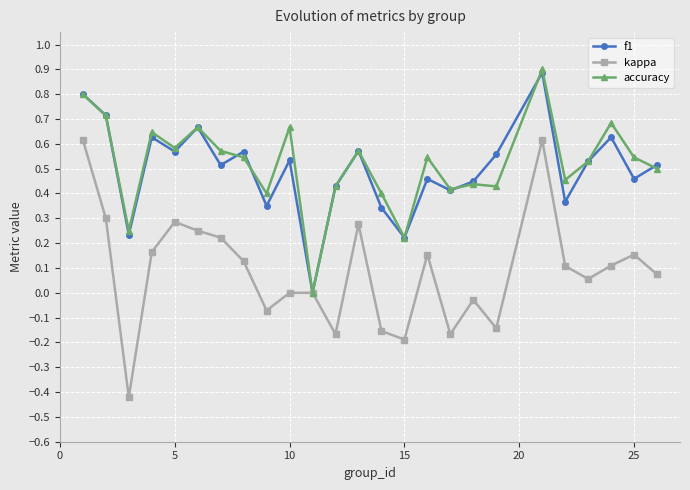

What is the maximum value shown in the chart?

0.9